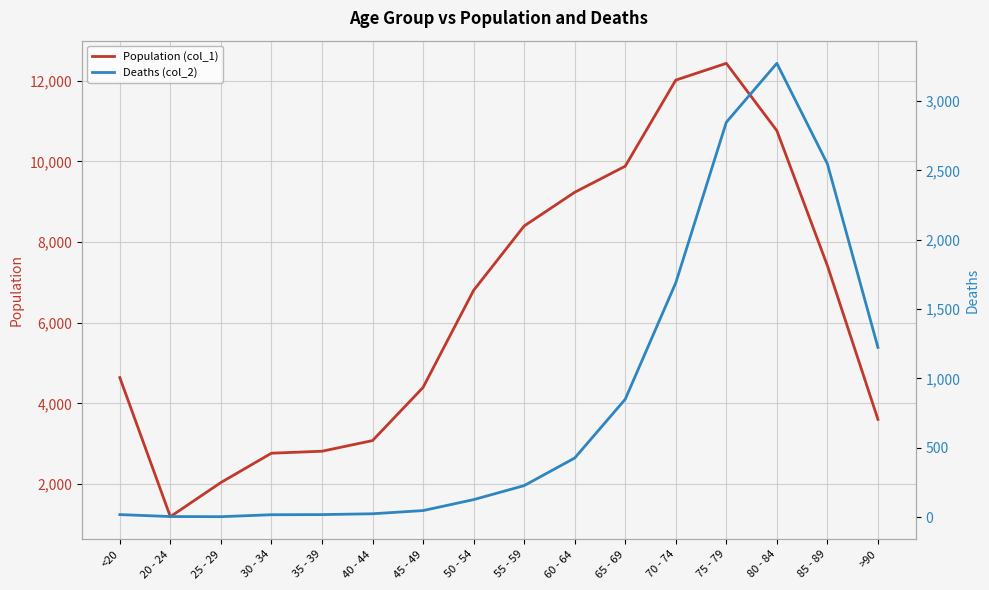

What is the approximate value of Deaths (col_2) at 65 - 69, to the nearest 100?

800